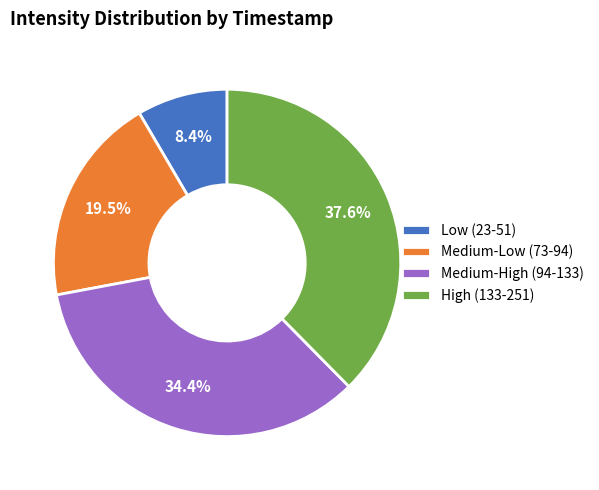

How many segments does this pie chart have?

4